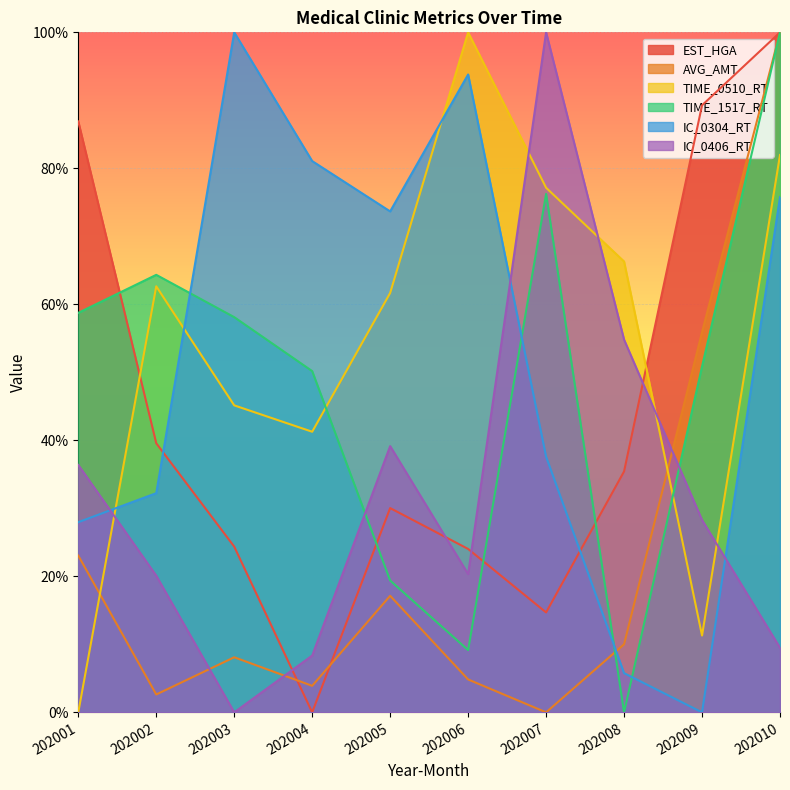

At how many categories does at least one series exceed 8?

10